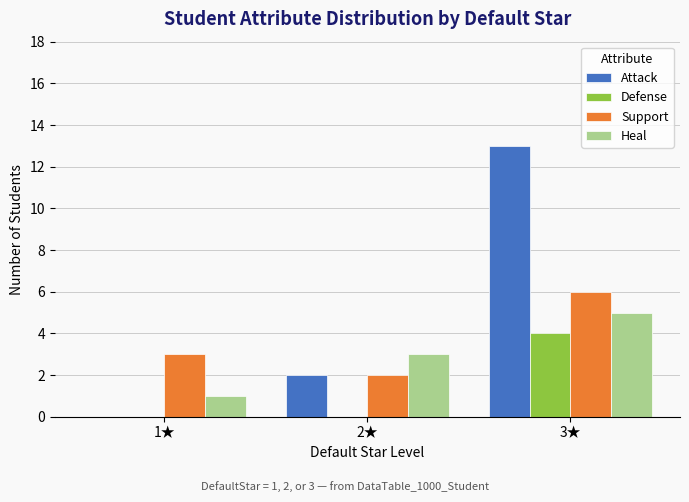

Is it true that Attack equals 0 at 1★?

True